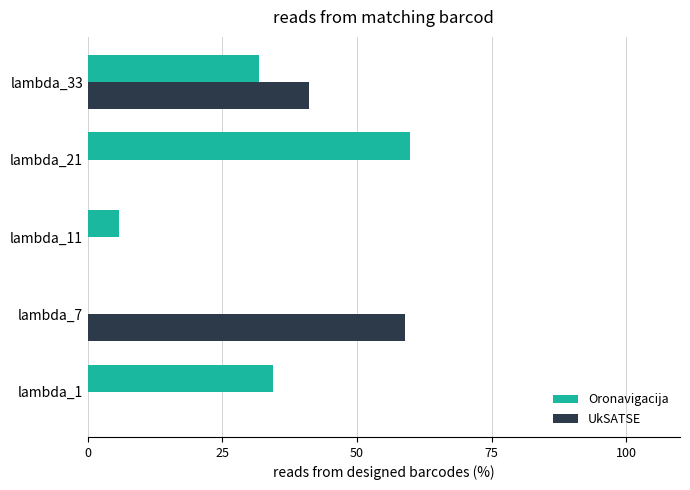

At which label is Oronavigacija closest to 29?

lambda_33